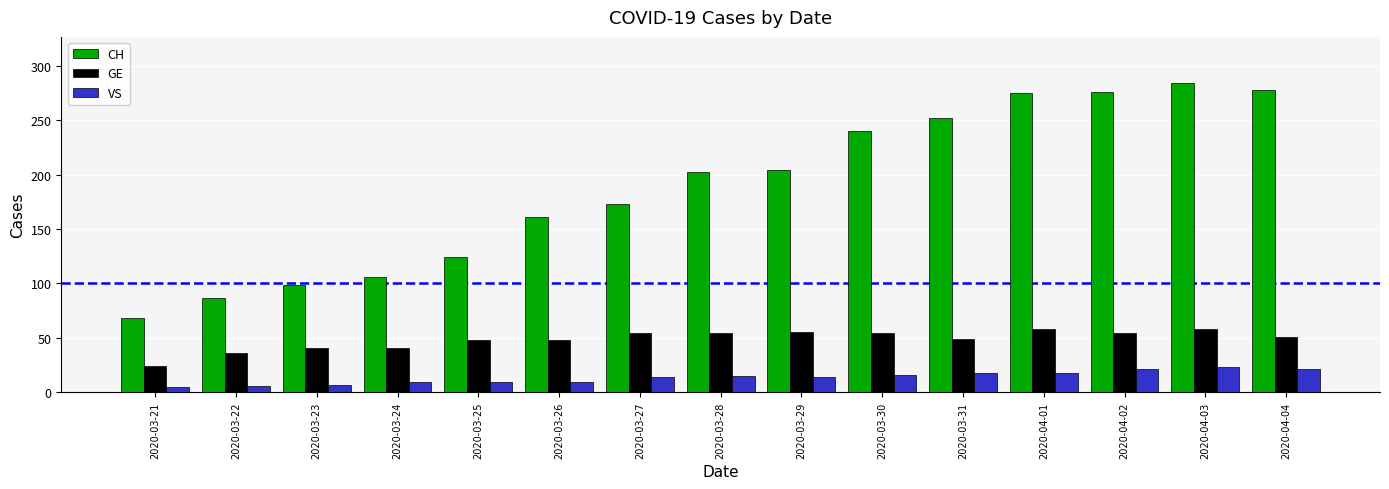

How many series are shown in this chart?

3